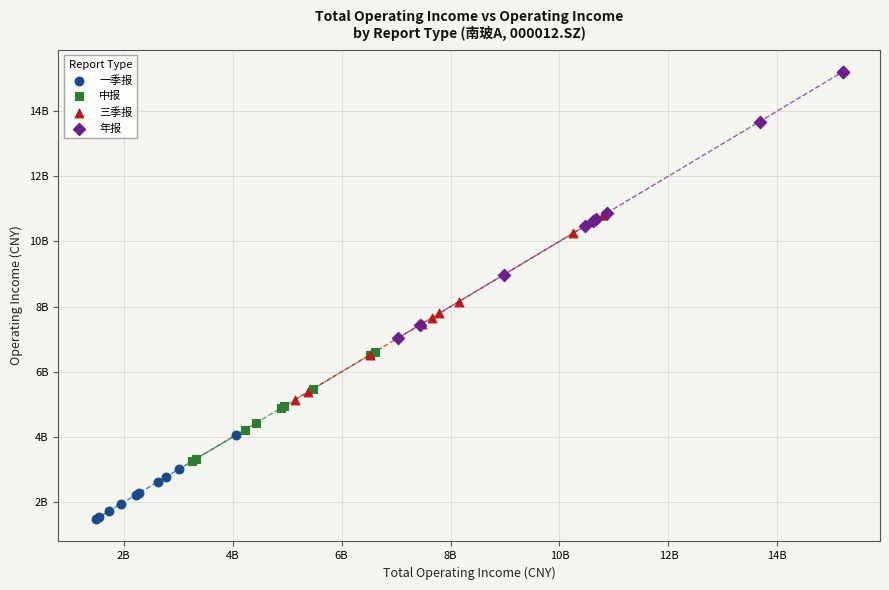

Which series contains the lowest Y value?

一季报